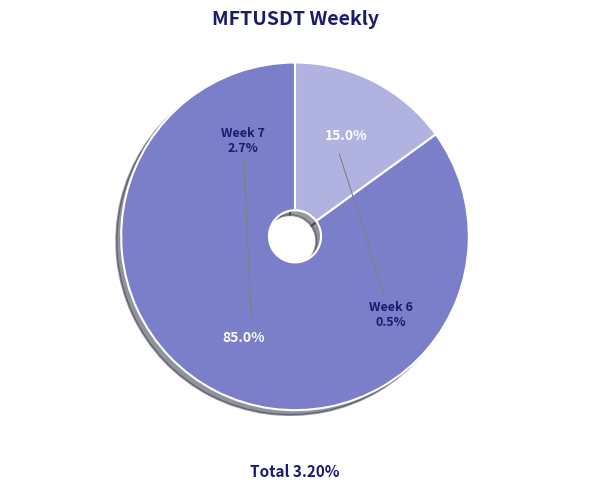

What is the change in value from Week 7 to Week 6?

-2.2